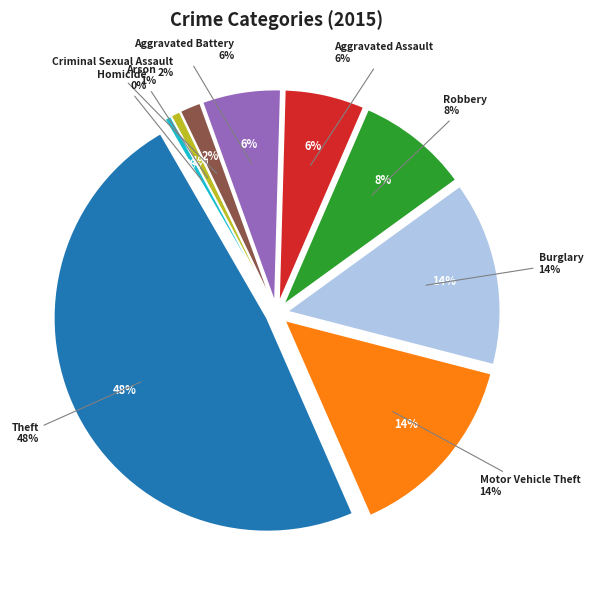

What is the change in value from Theft to Aggravated Battery?

-766